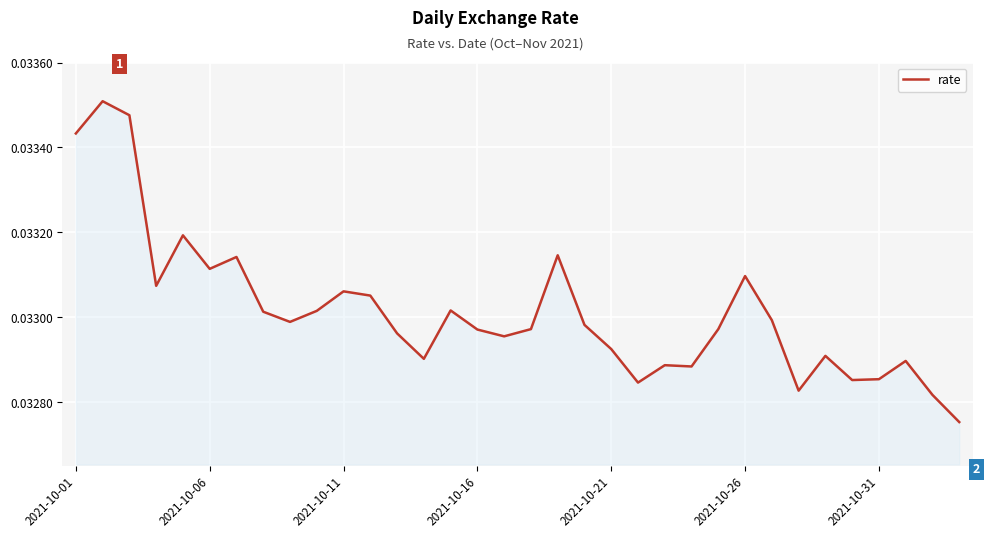

Does the chart display data point markers on the line(s)?

No